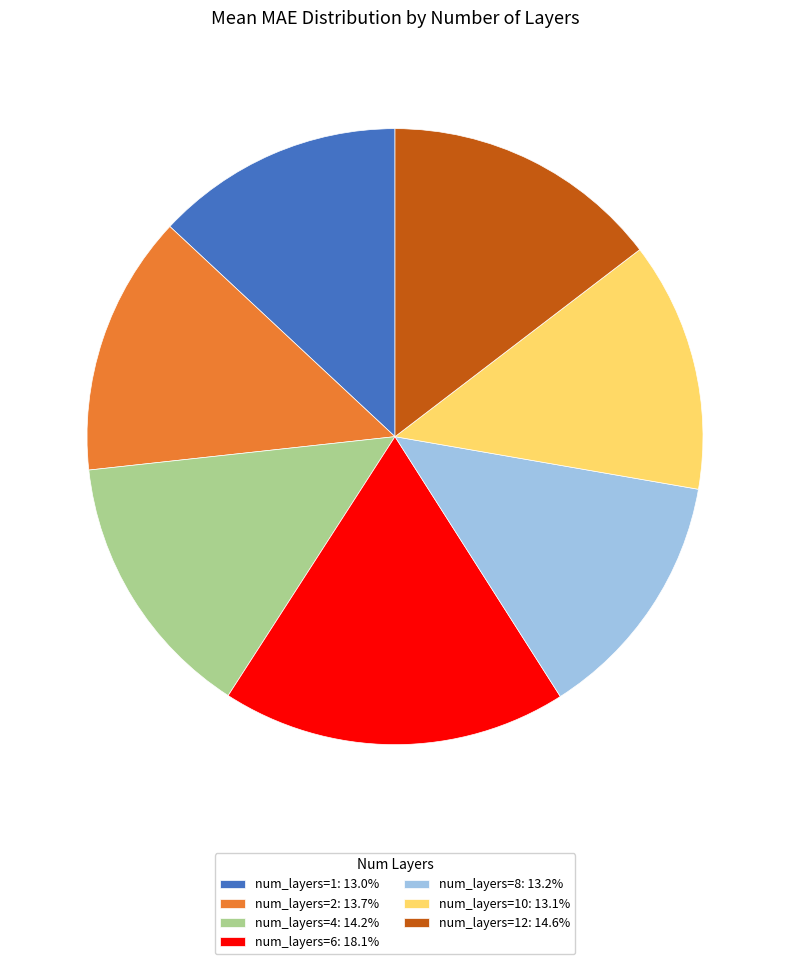

Count the number of slices in the pie.

7